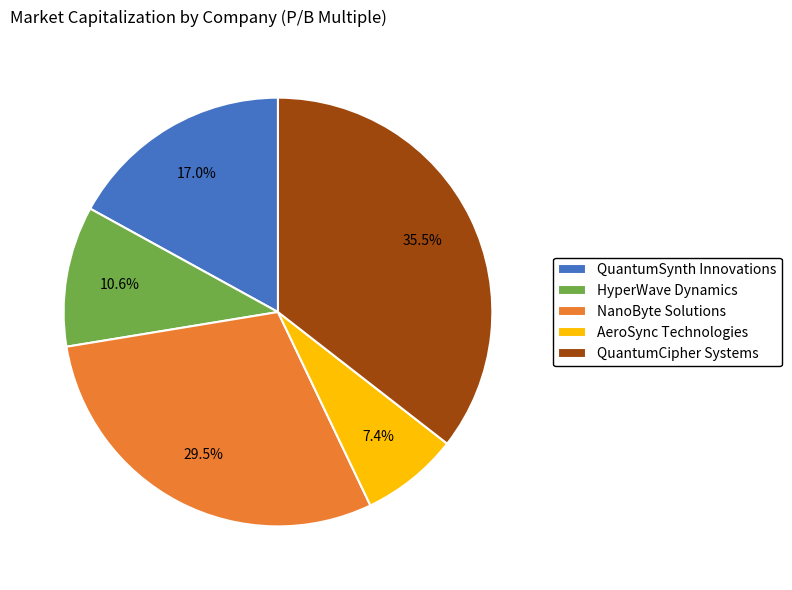

Is QuantumCipher Systems the majority of the pie?

No